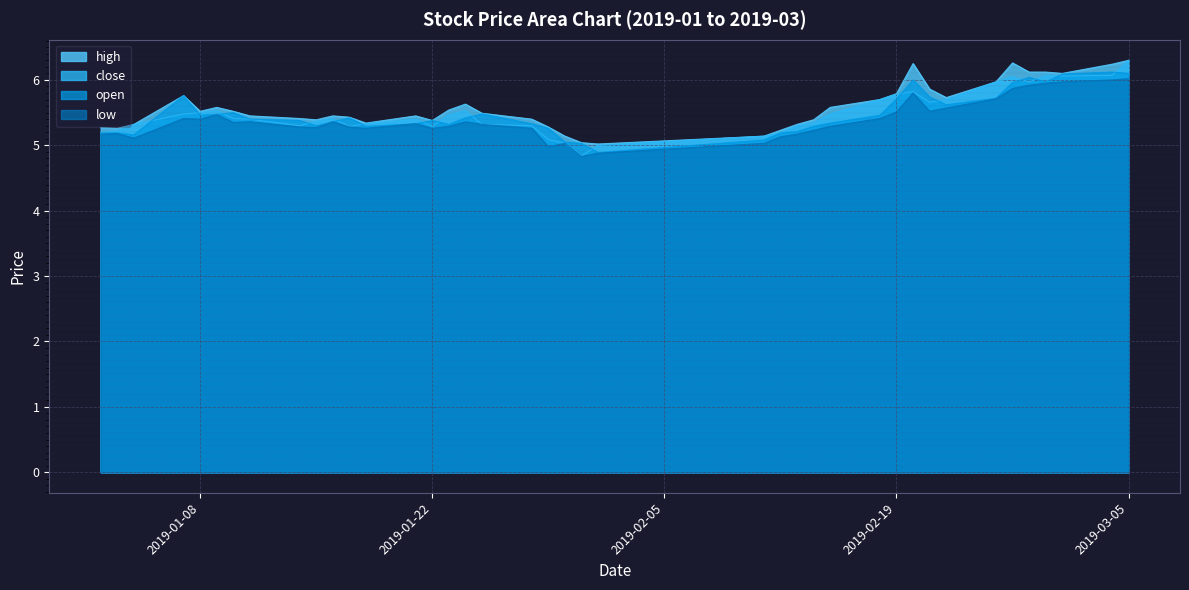

Where is the first local minimum for open?

2019-01-04